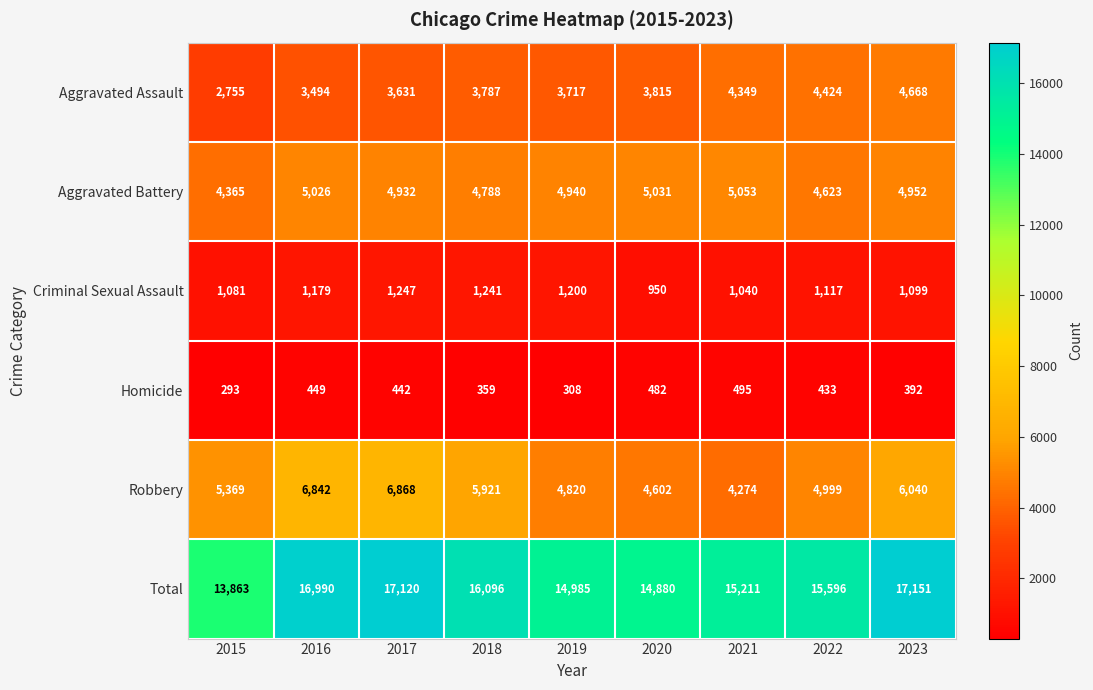

What is the difference between the maximum and minimum values in the Criminal Sexual Assault series?

297